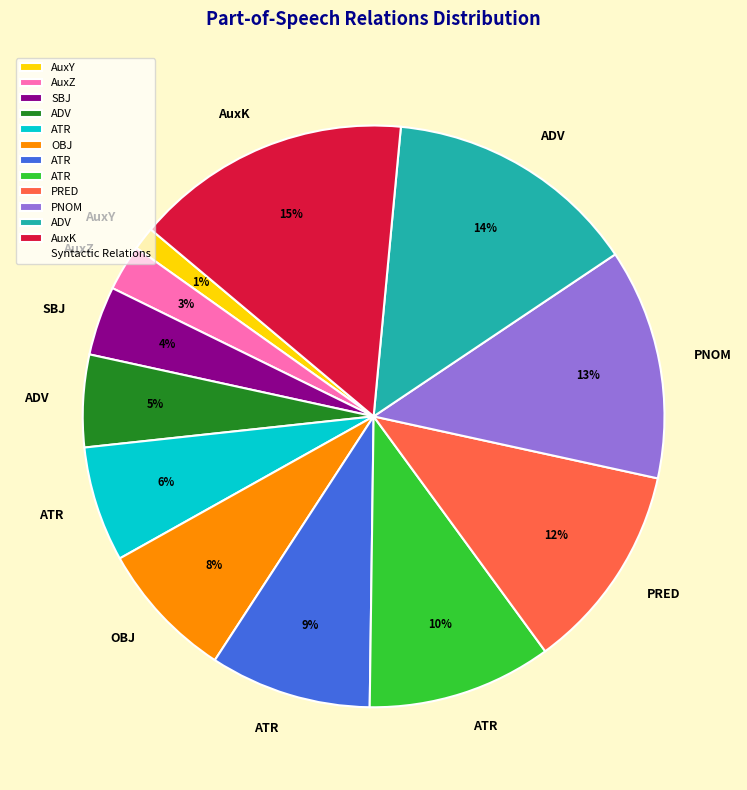

To the nearest percent, what is the difference between the largest and smallest slice percentages?

14%